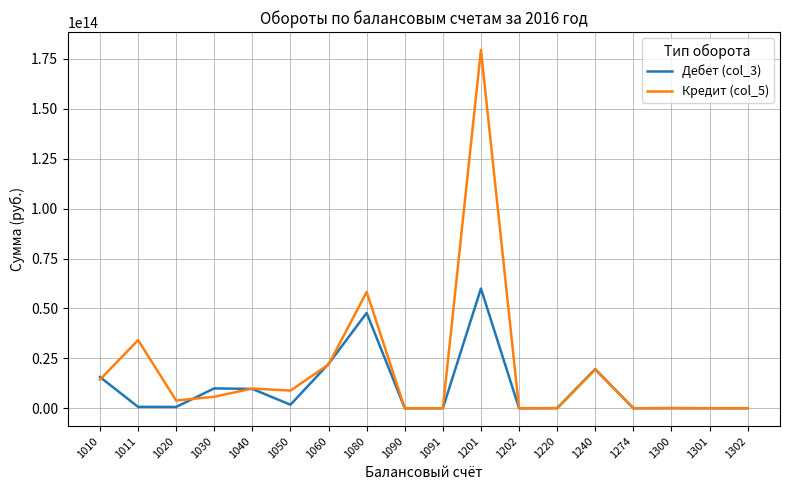

The value of Кредит (col_5) at 1060 is 21899749288825.5. True or false?

True